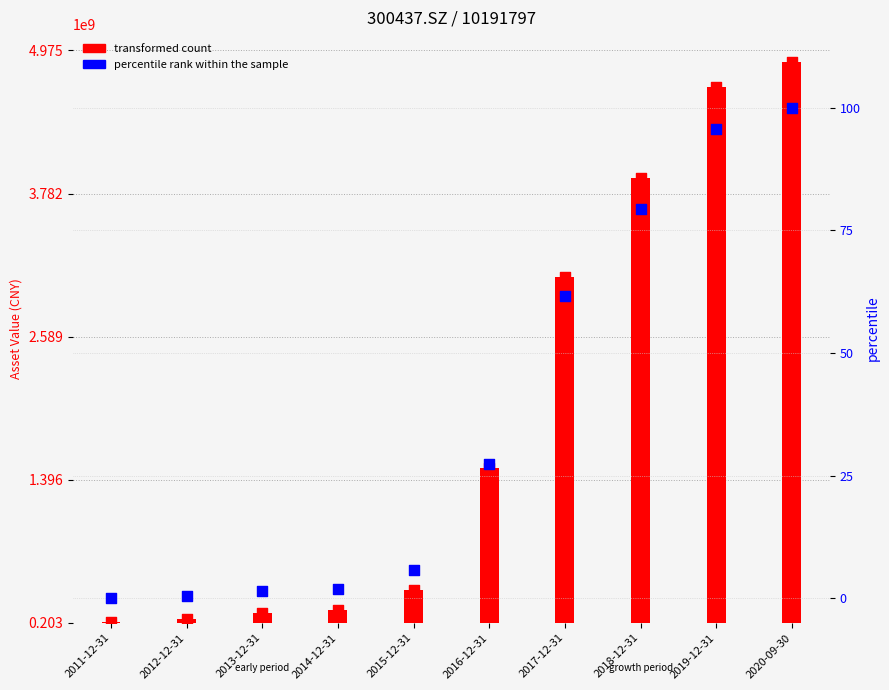

Which series has the largest Y range (max minus min)?

transformed count